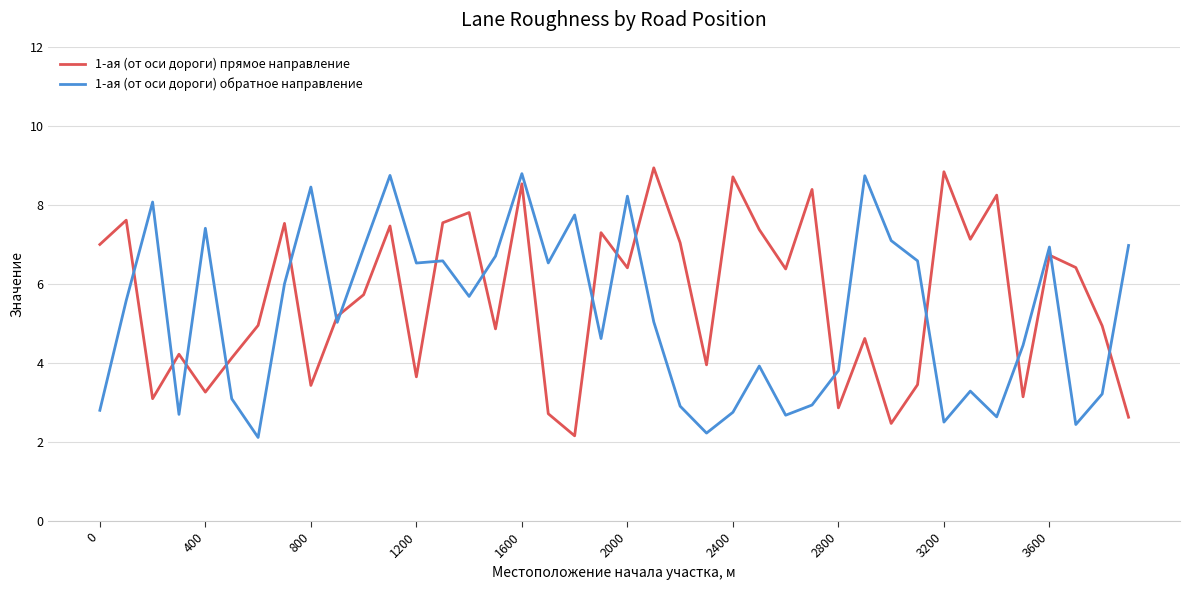

True or false: 1-ая (от оси дороги) обратное направление and 1-ая (от оси дороги) прямое направление intersect in this chart.

True